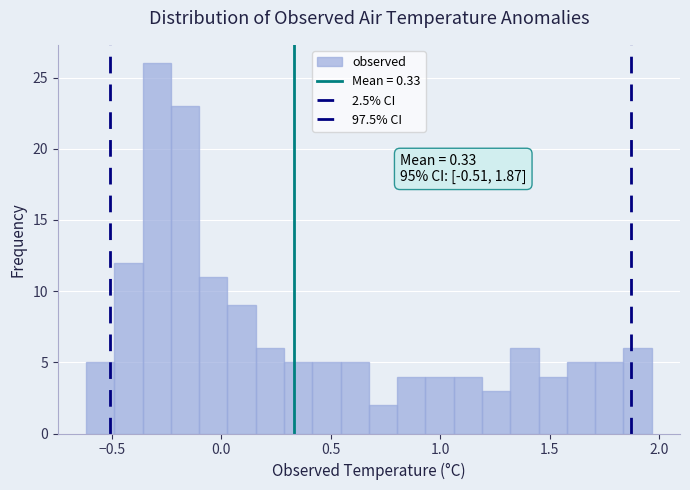

Around what value on the x-axis is the tallest bar? Give the approximate position of its centre, as read against the axis.

-0.30